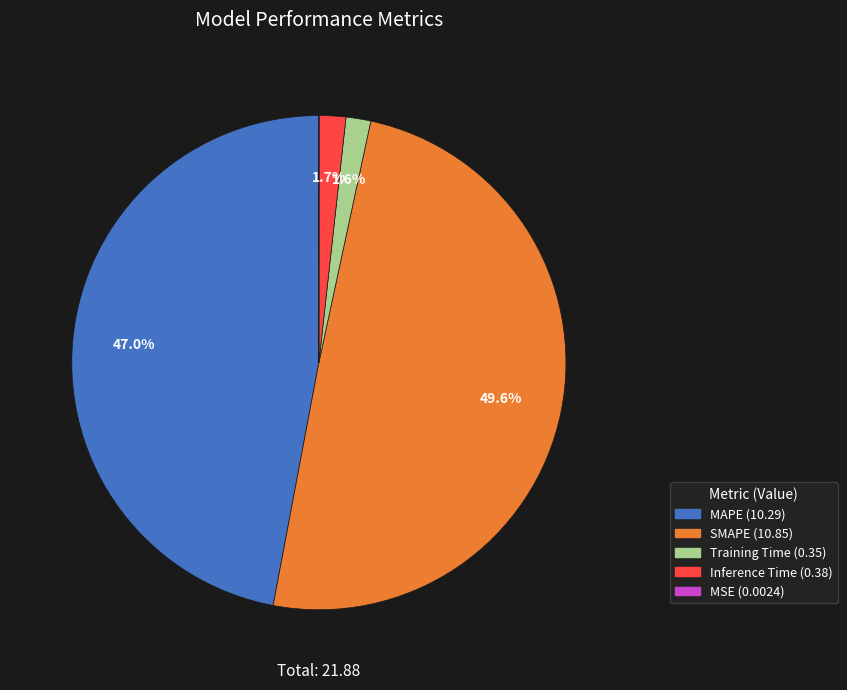

Is MAPE the majority of the pie?

No